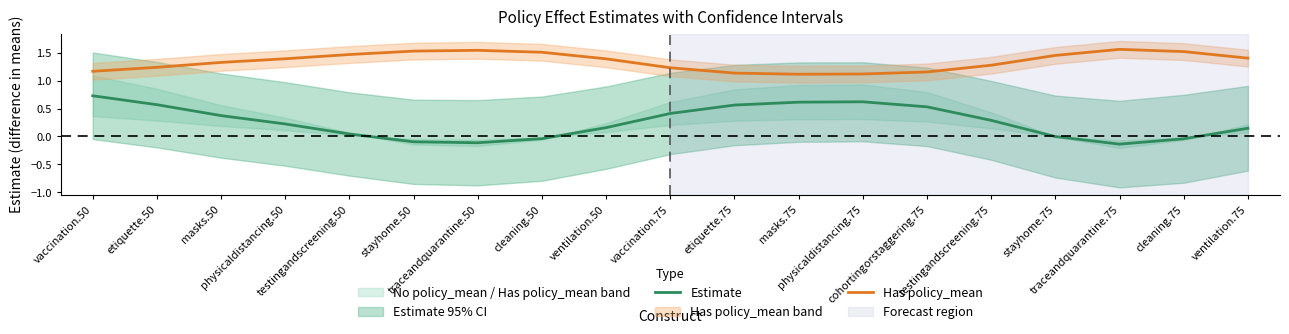

Does the chart display data point markers on the line(s)?

No